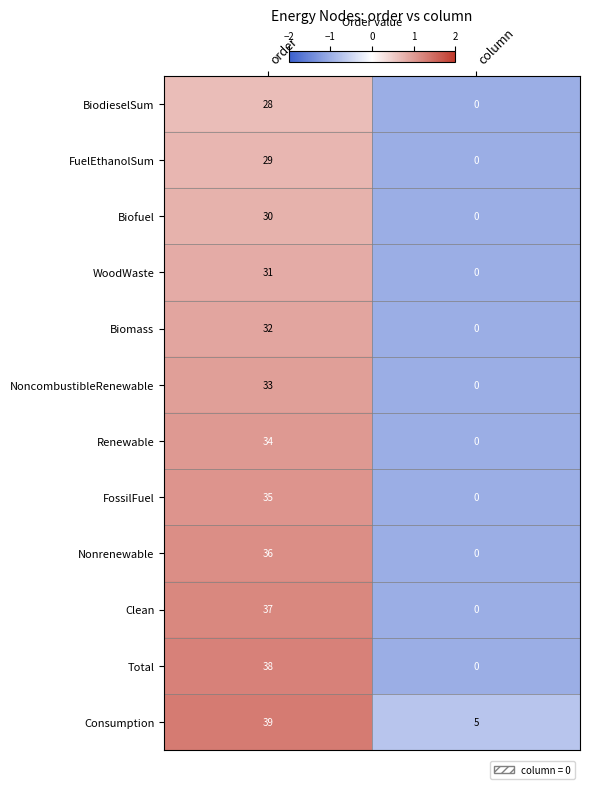

Reading right to left, extract all data points from this chart.

BiodieselSum: column=0	order=28
FuelEthanolSum: column=0	order=29
Biofuel: column=0	order=30
WoodWaste: column=0	order=31
Biomass: column=0	order=32
NoncombustibleRenewable: column=0	order=33
Renewable: column=0	order=34
FossilFuel: column=0	order=35
Nonrenewable: column=0	order=36
Clean: column=0	order=37
Total: column=0	order=38
Consumption: column=5	order=39